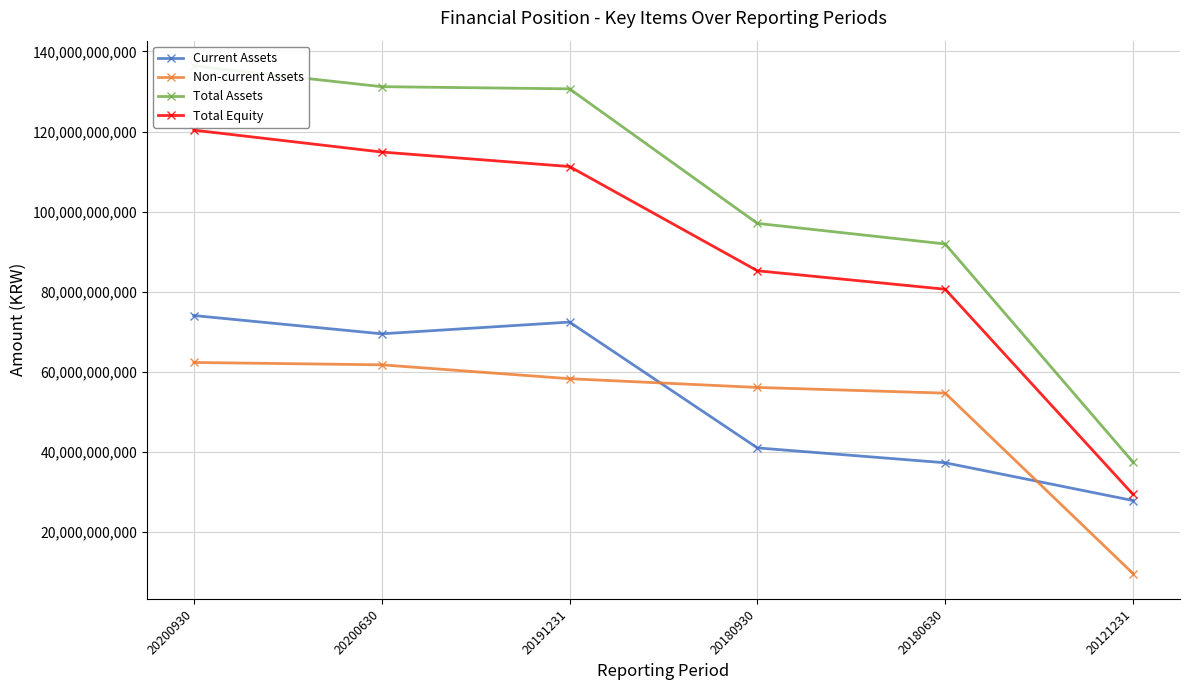

What is the value of the Non-current Assets point at the 1st from the left?

62319657115